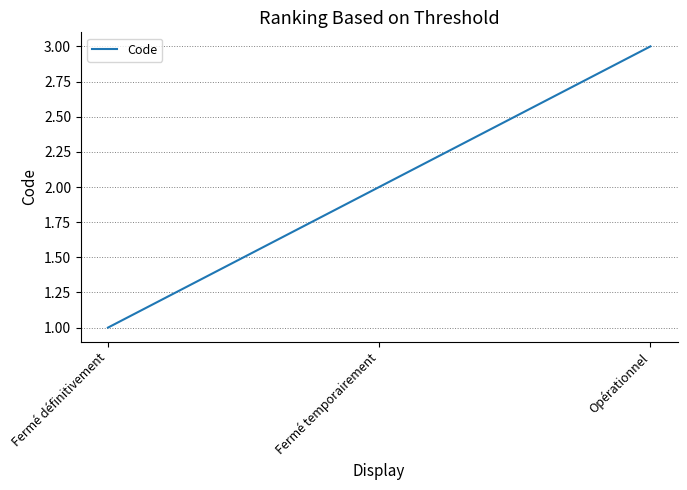

What position from the right is Fermé définitivement?

3